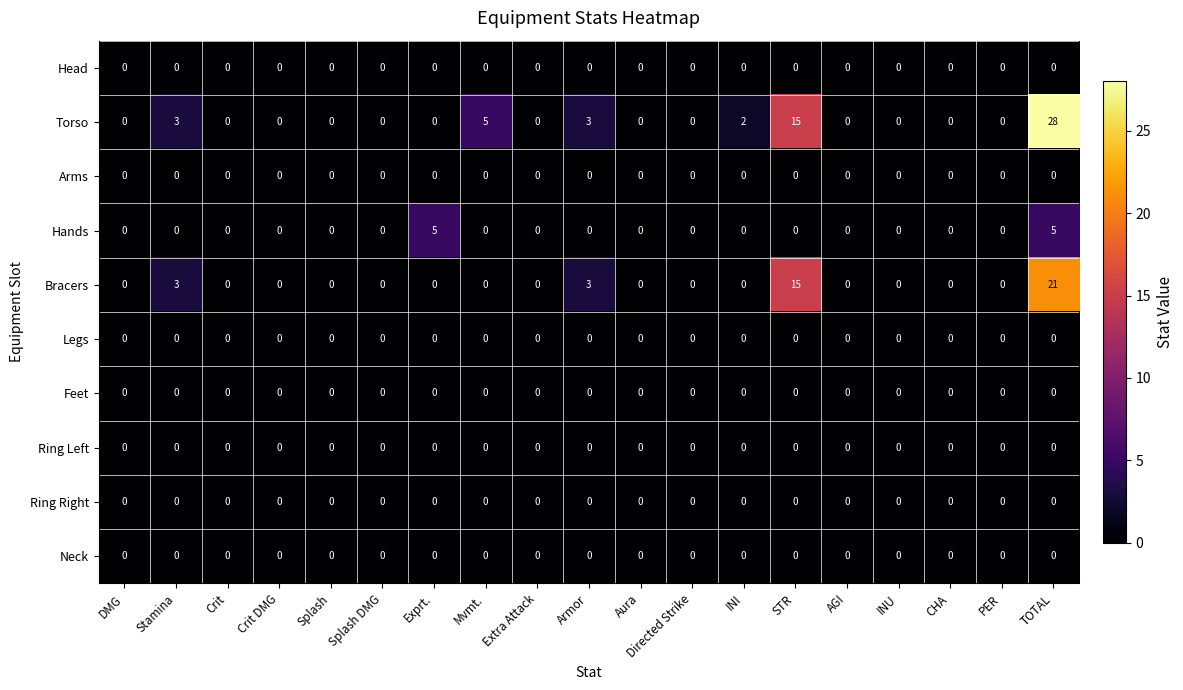

Which category has the highest value across all series?

TOTAL